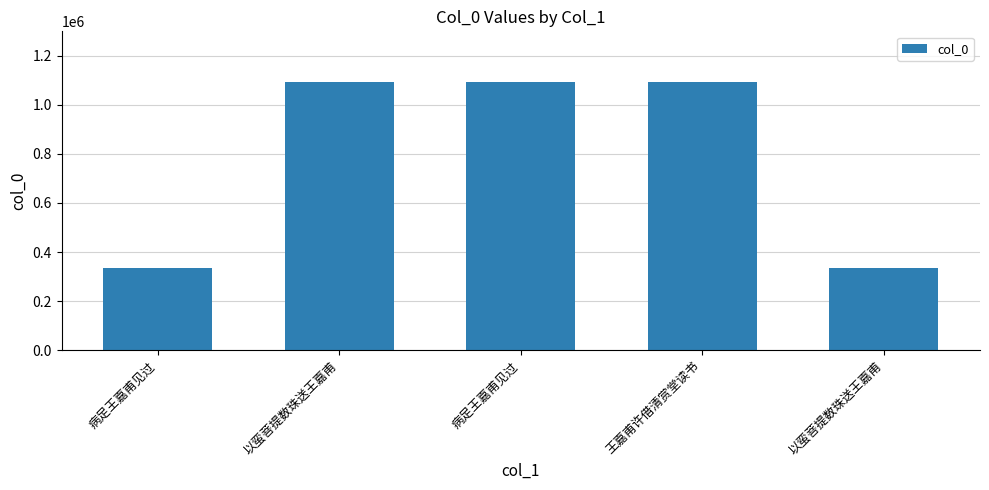

The value at 以蛮菩提数珠送王嘉甫 is 1484429. True or false?

False